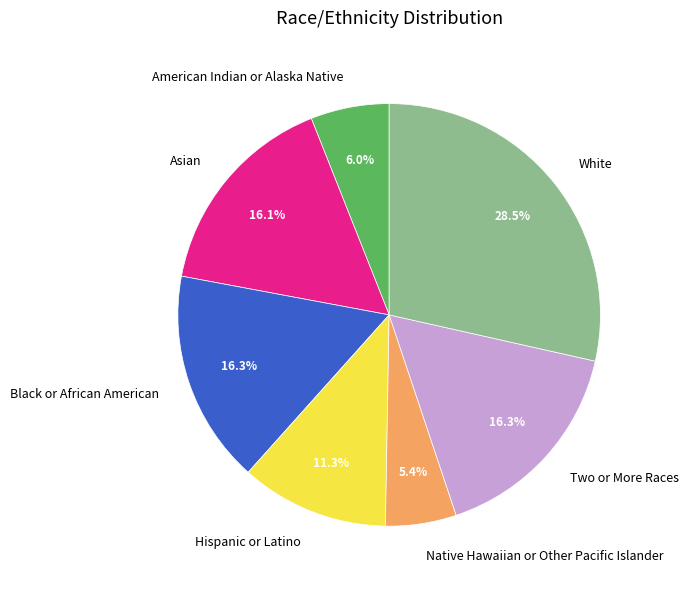

To the nearest percent, what is the average slice percentage?

14%